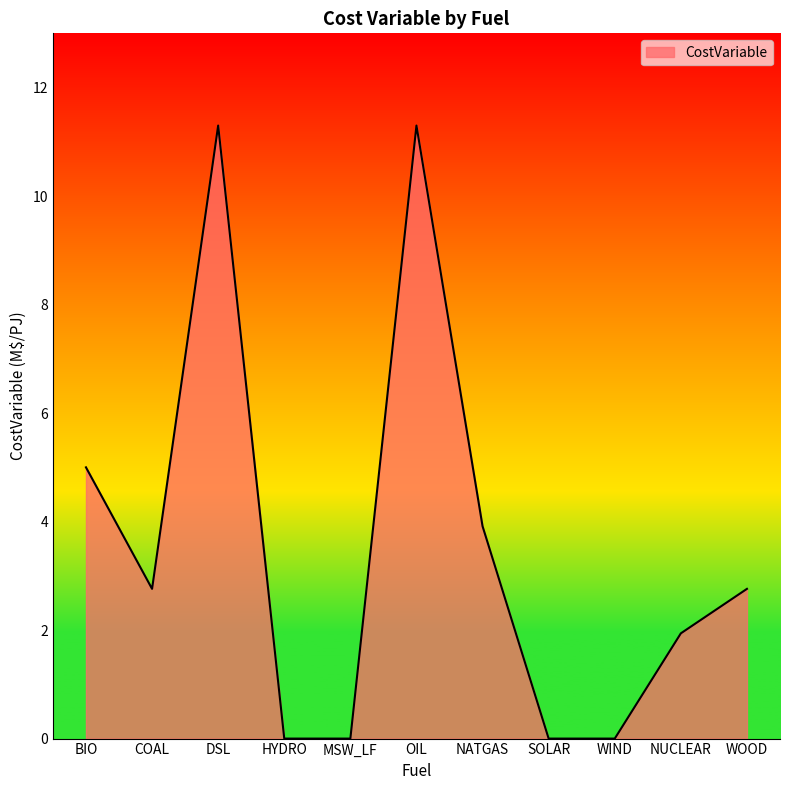

How many lines are shown in the chart?

1